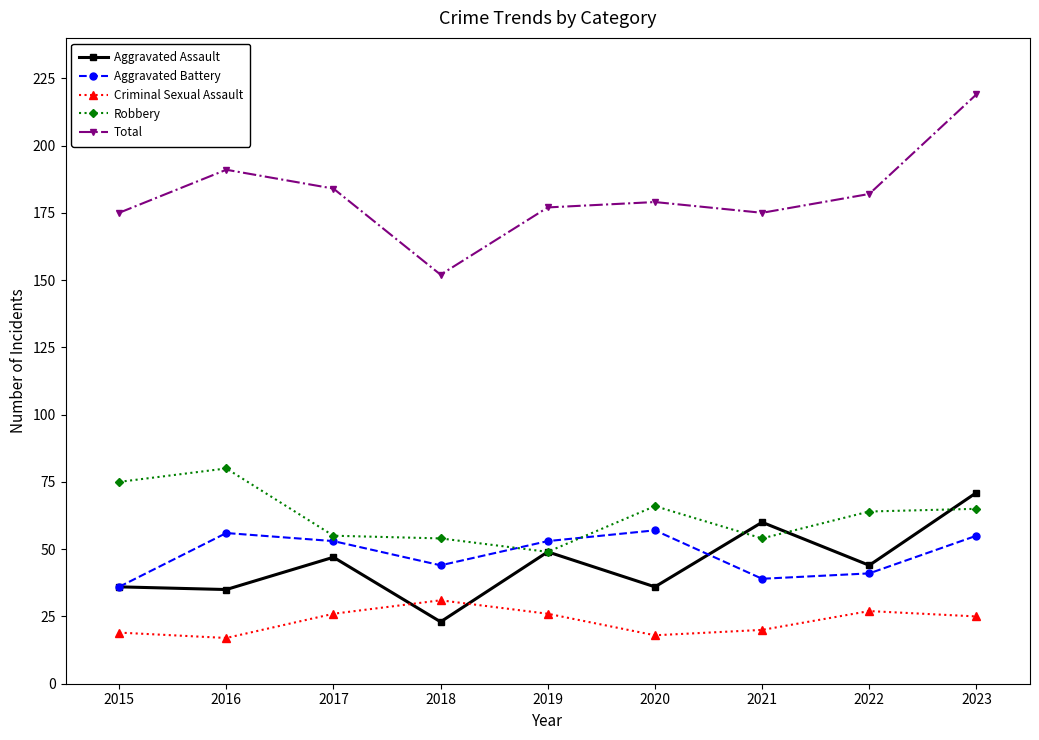

Where does the Aggravated Assault series first go above 44?

2017